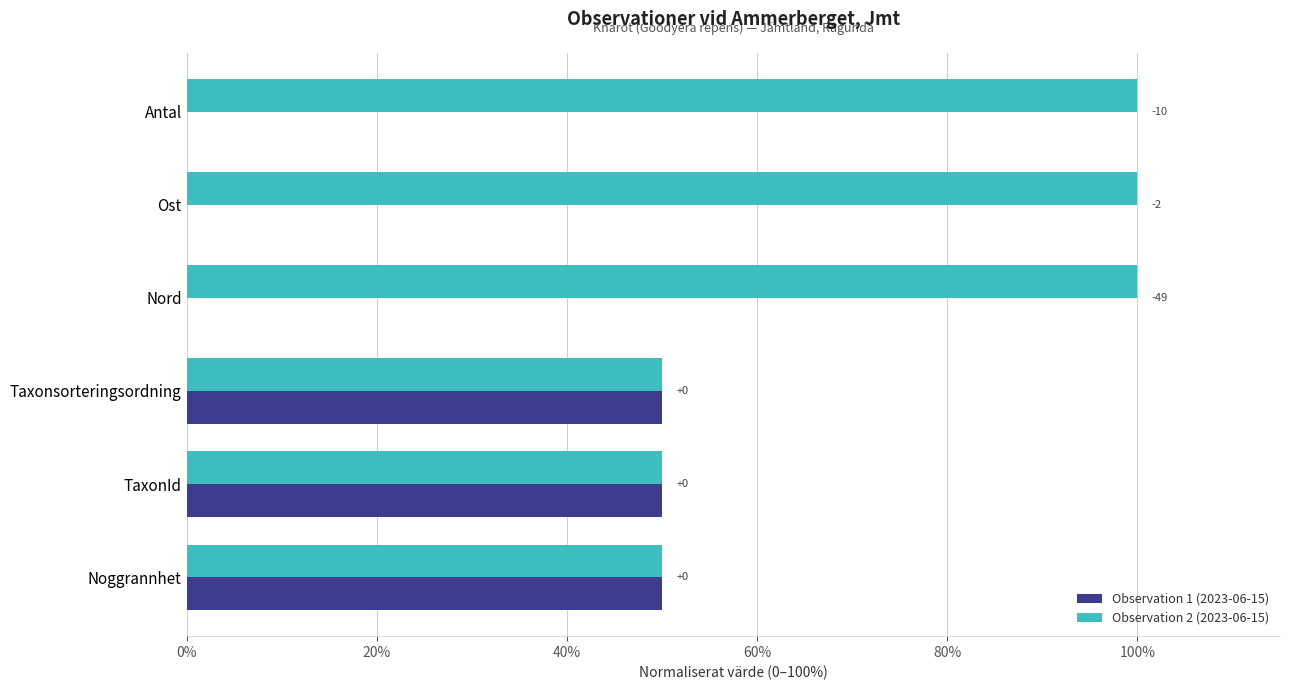

What is the average value of the Observation 2 (2023-06-15) series?

75